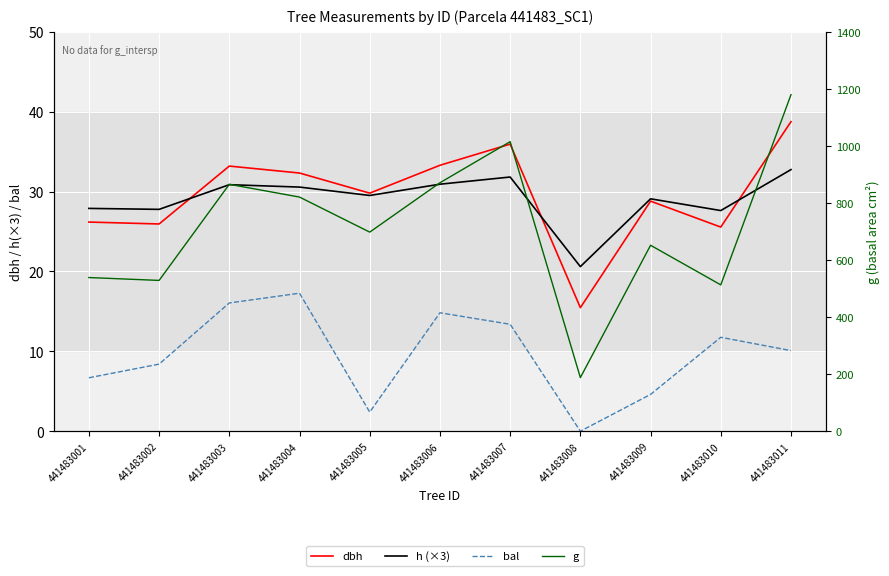

Which category has the lowest value in the bal series?

441483008